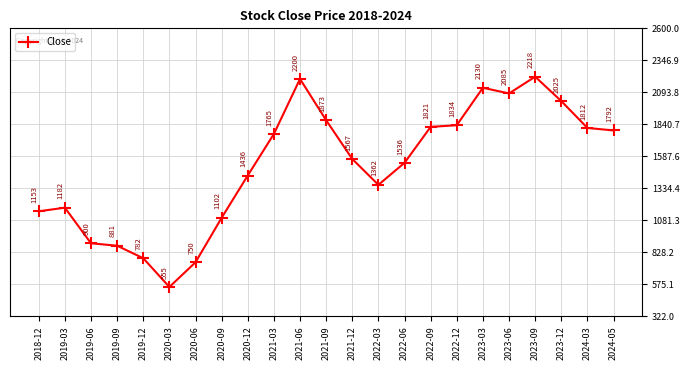

What is the sum of all values?

34761.3